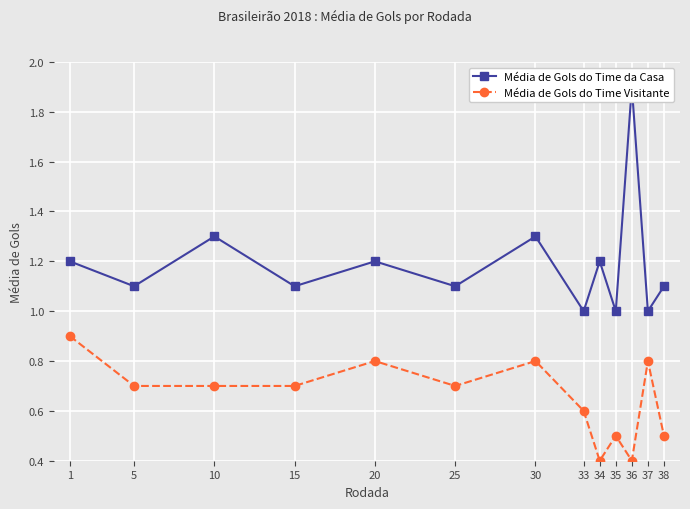

At which category does Média de Gols do Time Visitante reach its first local peak?

20